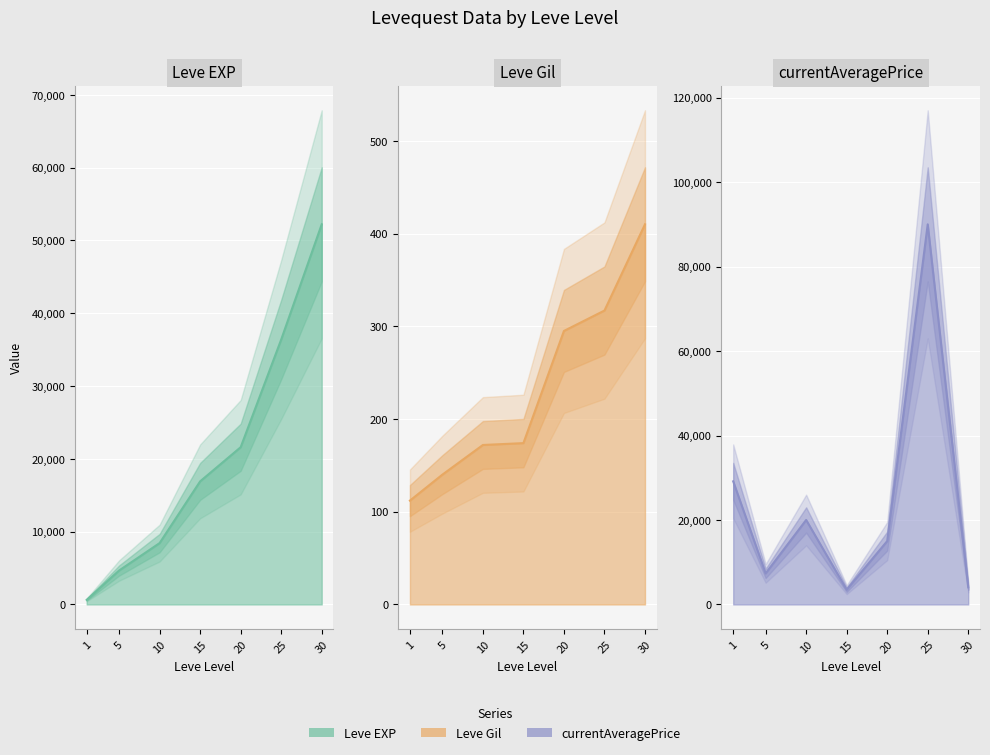

Which has a higher value, 15 or 10?

15